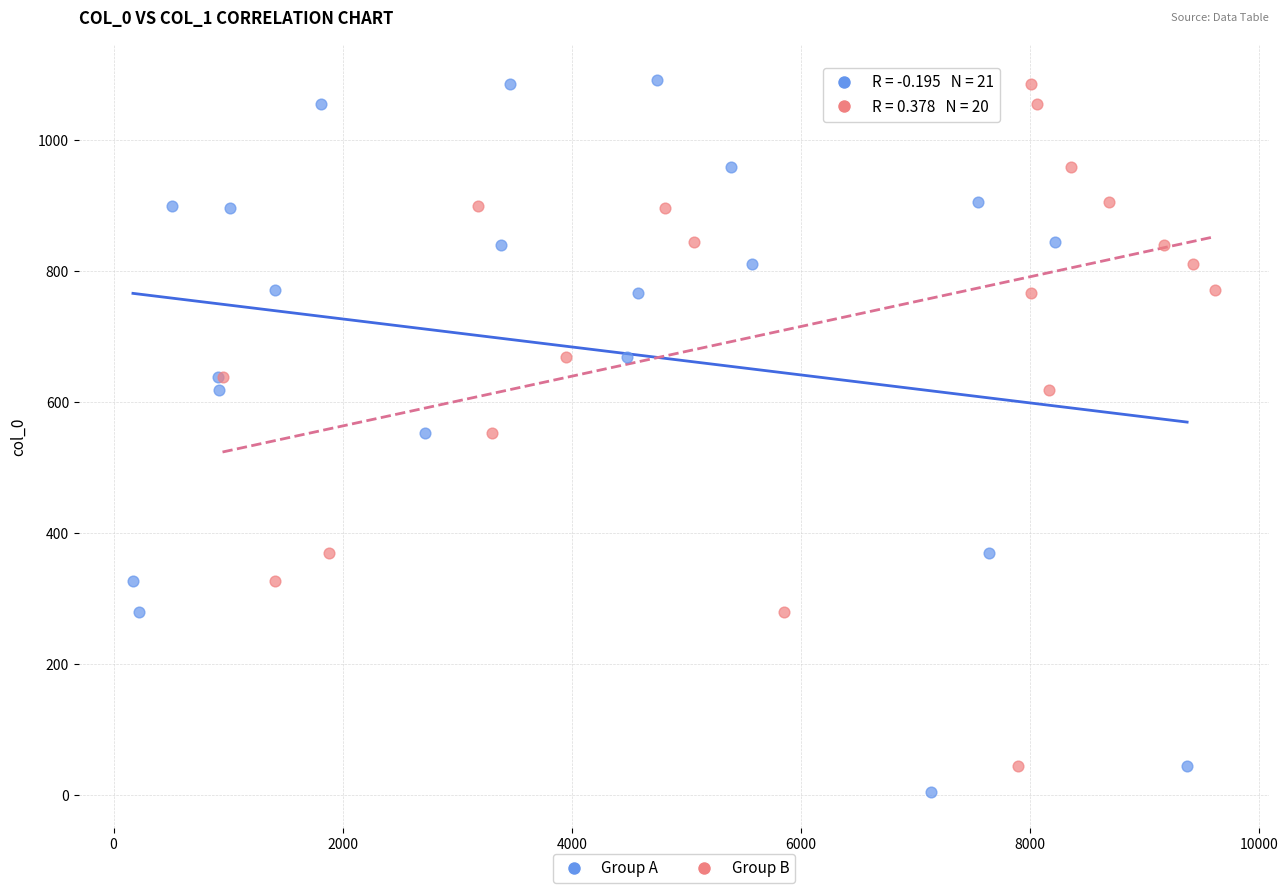

Which series has the widest spread of Y values?

Group A